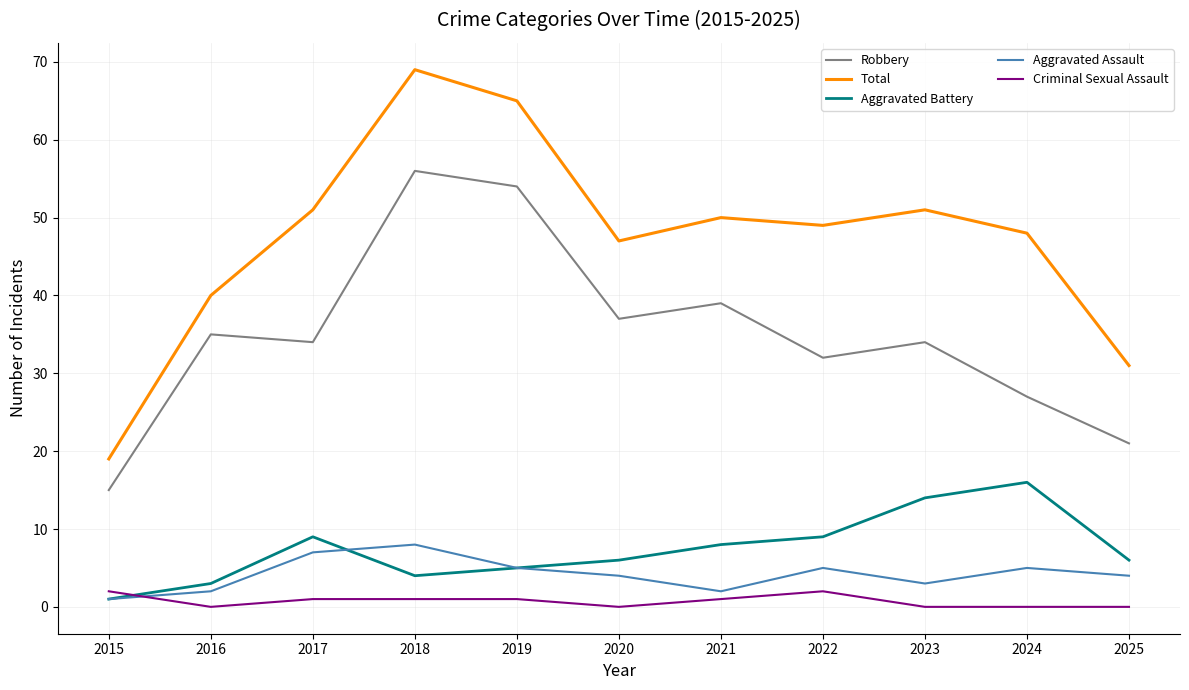

How many interior local peaks does the Aggravated Assault series have?

3